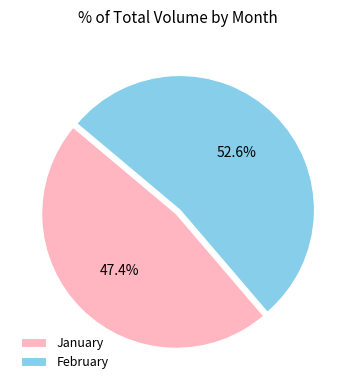

Is there any slice that represents more than half of the pie?

Yes